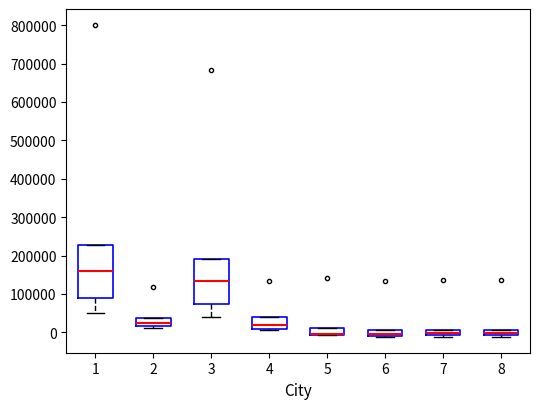

Which box is the tallest, from its lower edge to its upper edge?

1